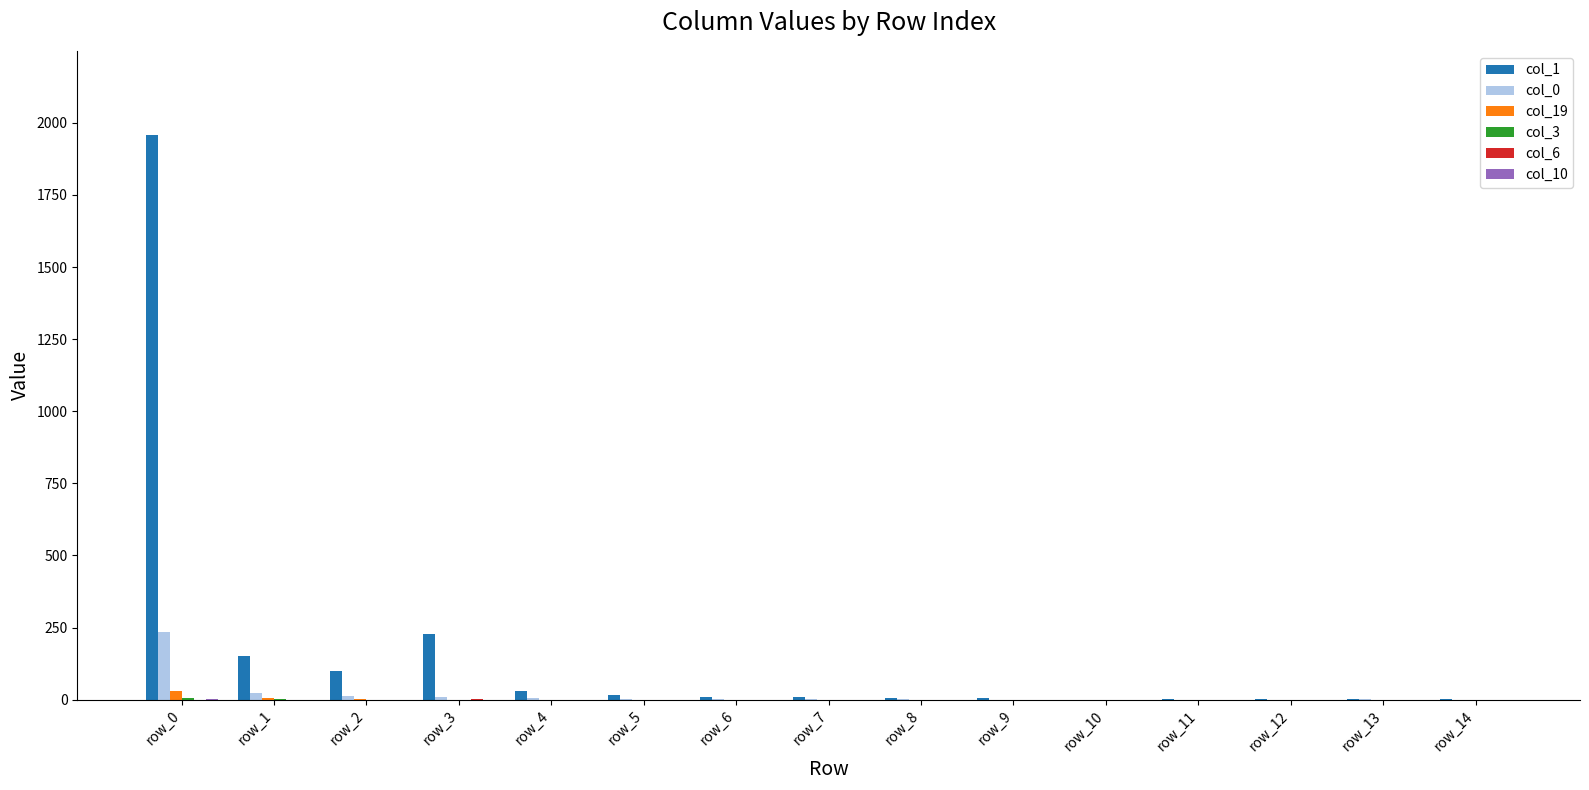

At which label is col_1 closest to 978?

row_3